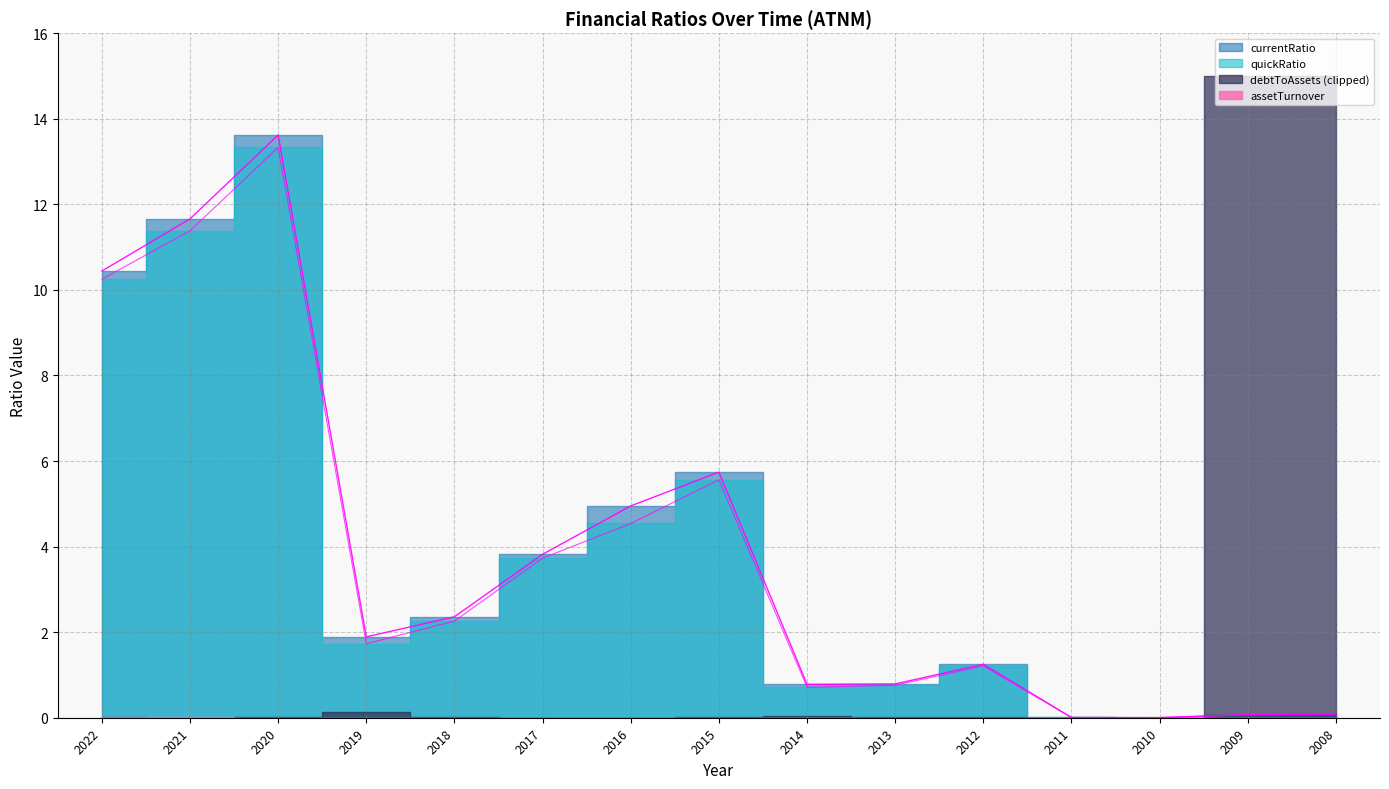

At which category is the sum across all series the highest?

2020